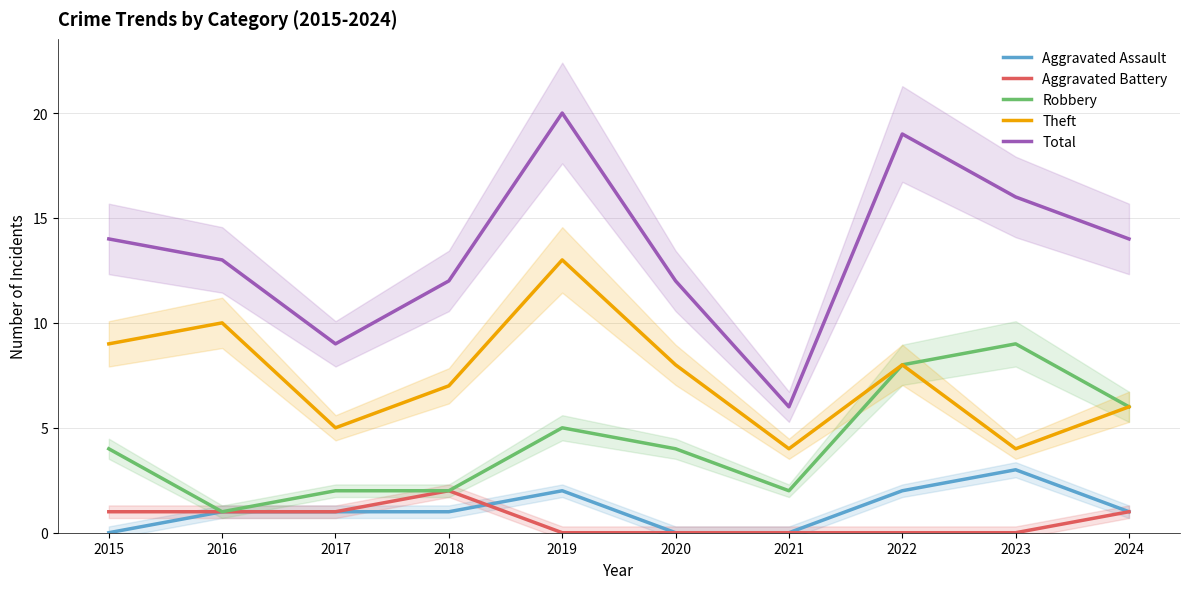

How many series are shown in this chart?

5